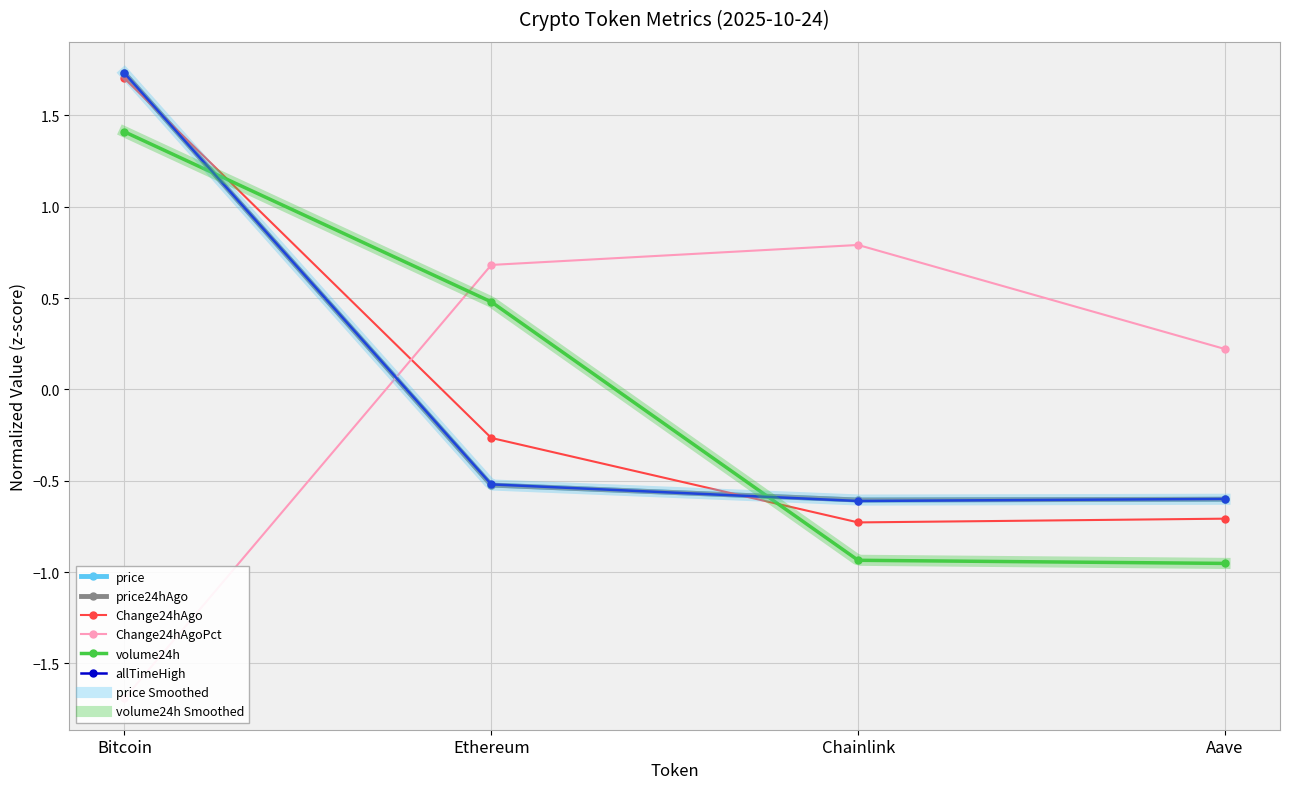

The Change24hAgo series shows -1.0 at Aave. True or false?

False